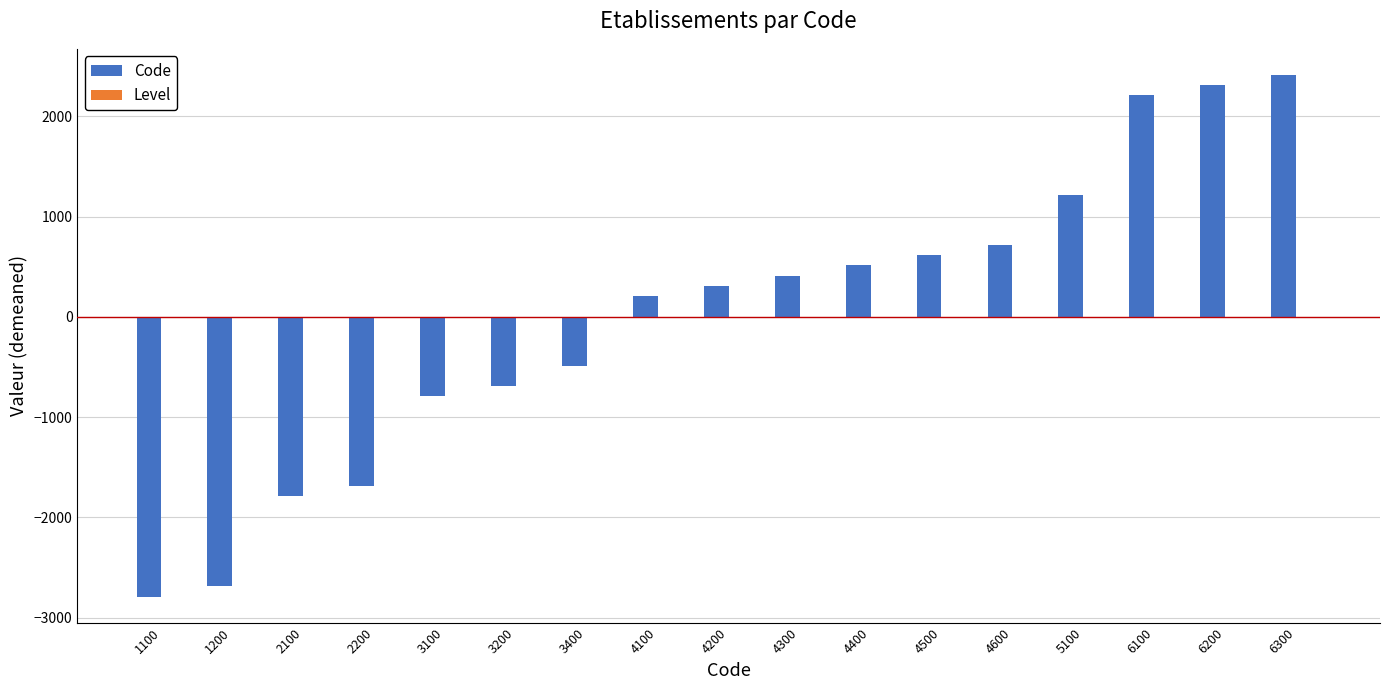

What is the ratio of the value at 4100 to the value at 4500?

0.3